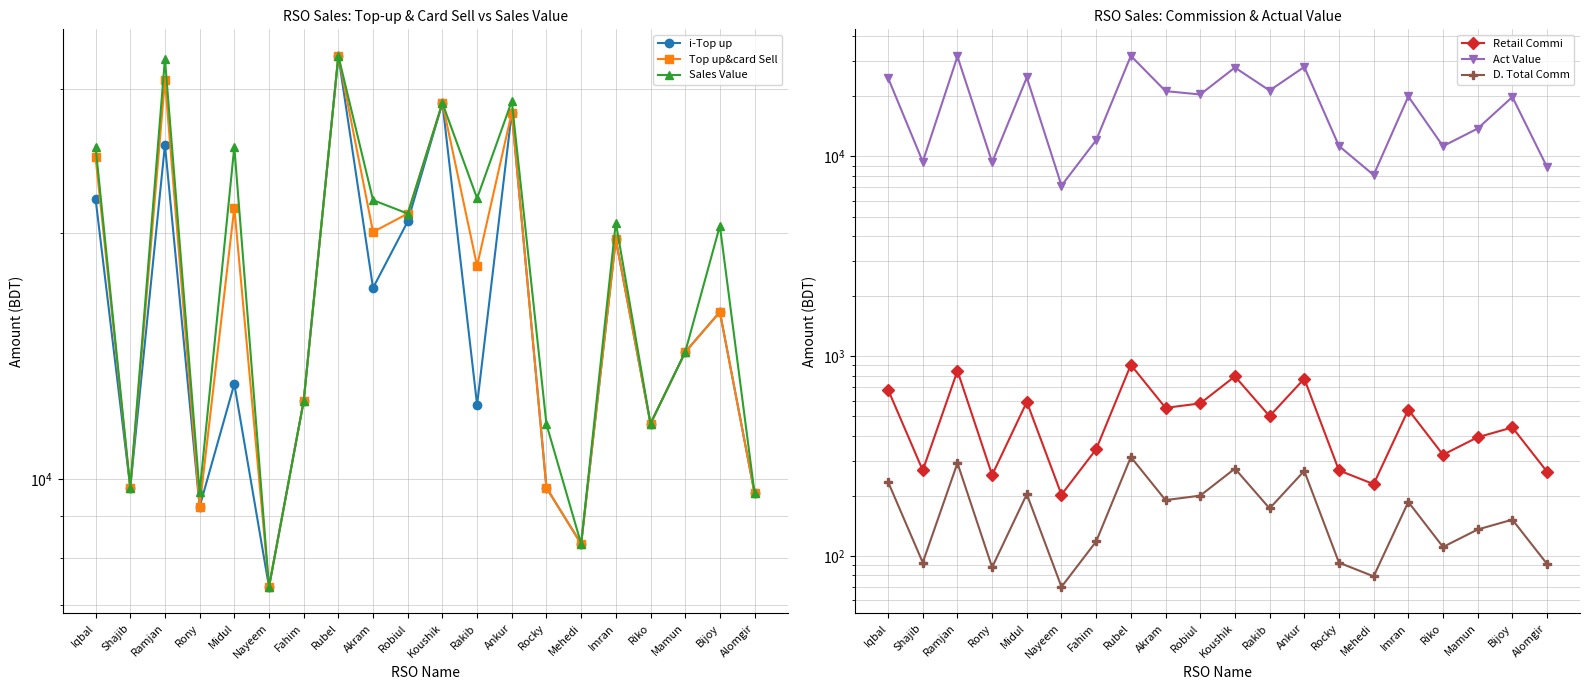

At which category is the sum across all series the highest?

Rubel